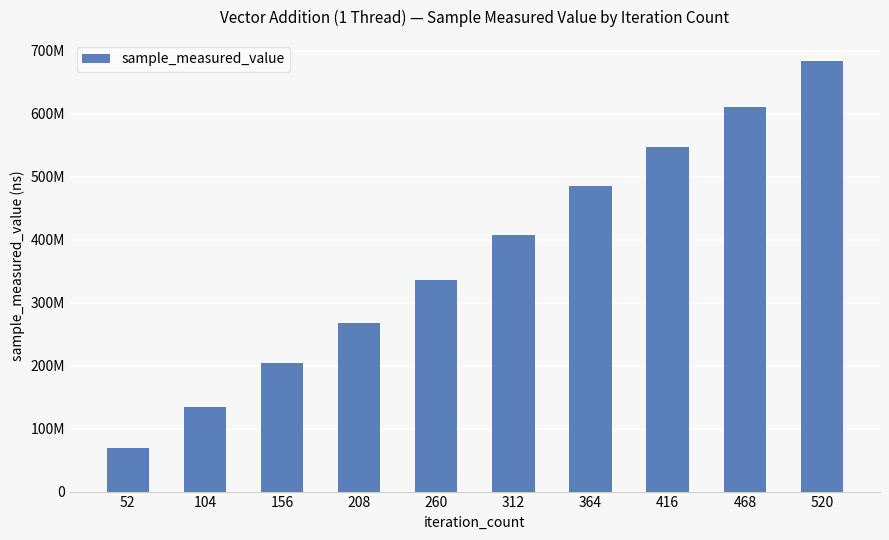

What is the smallest value displayed?

68753895